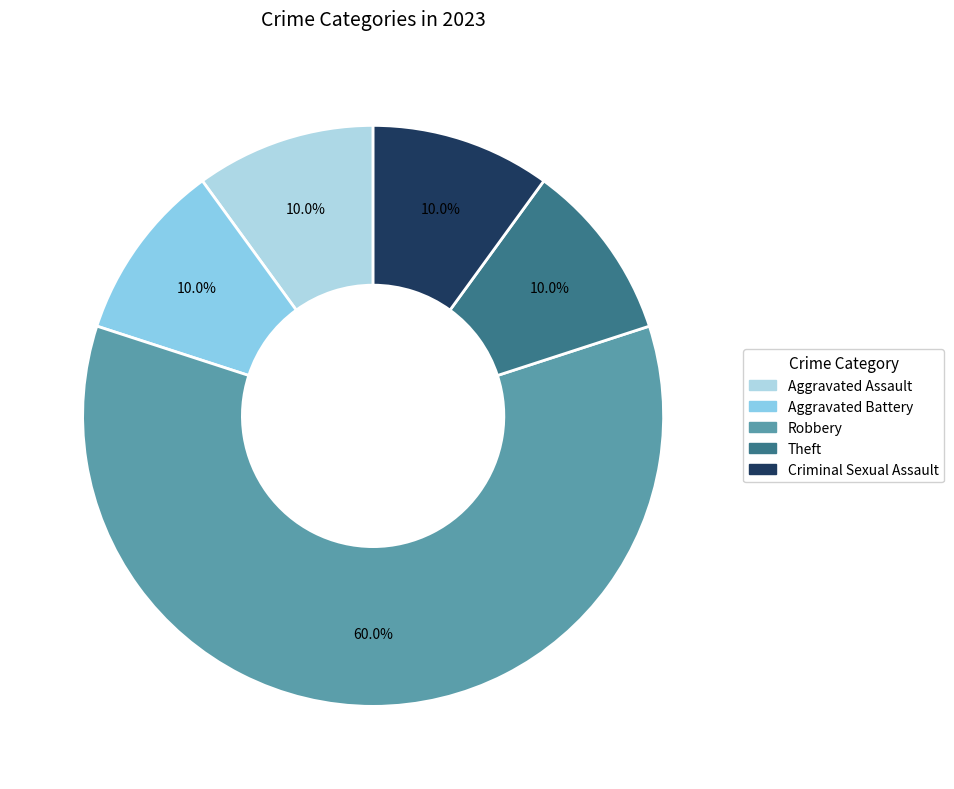

Does Criminal Sexual Assault represent more than half of the total?

No